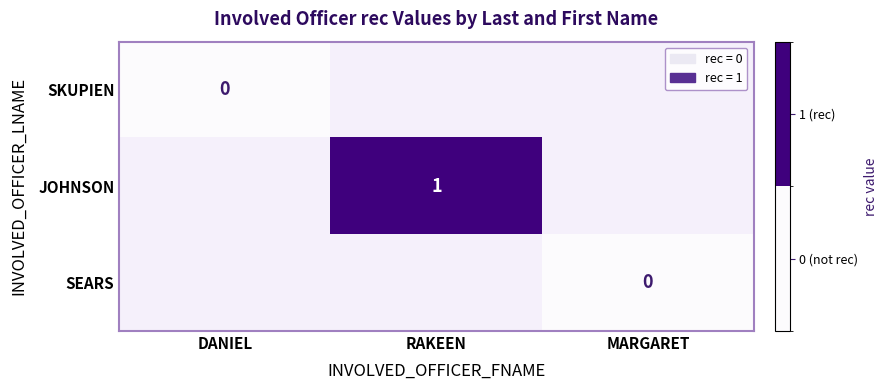

The JOHNSON series shows 1 at RAKEEN. True or false?

True